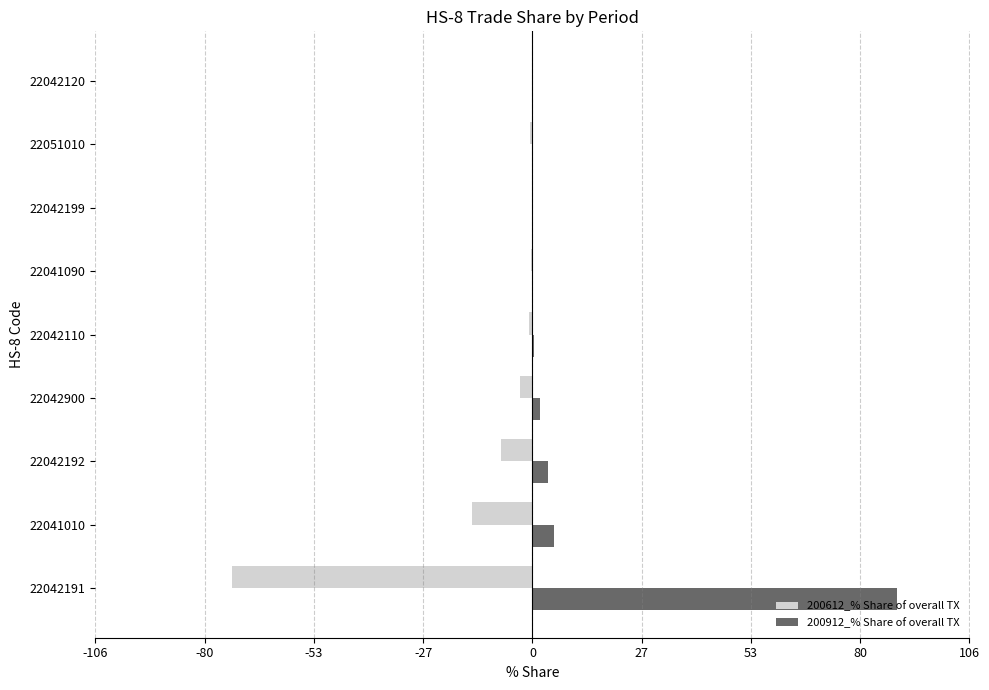

At which category is the sum across all series the highest?

22042191